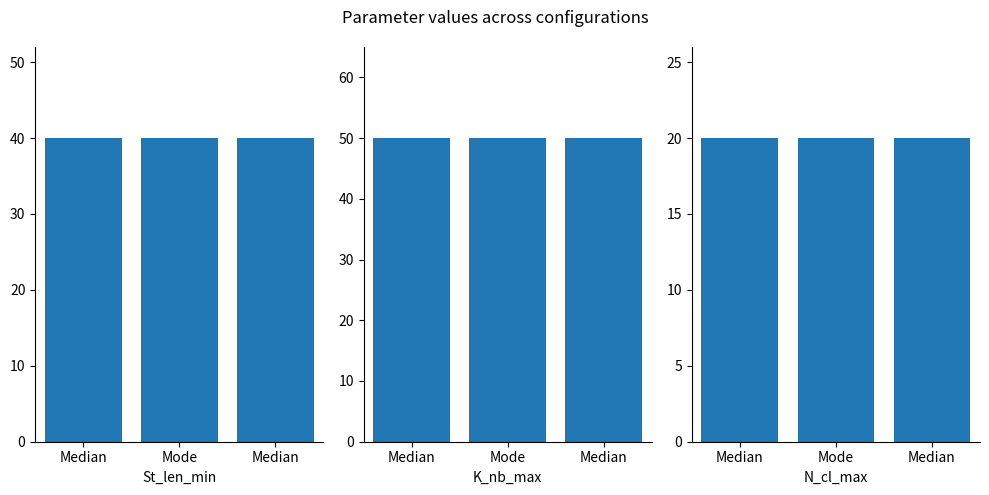

Read the K_nb_max value at Mode.

50